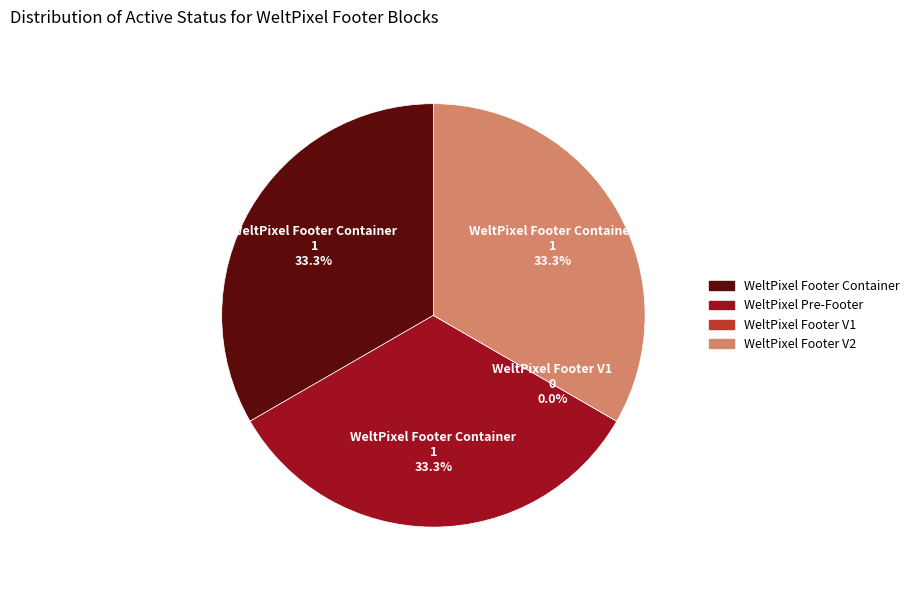

What percentage is the WeltPixel Footer Container slice, to the nearest percent?

33%